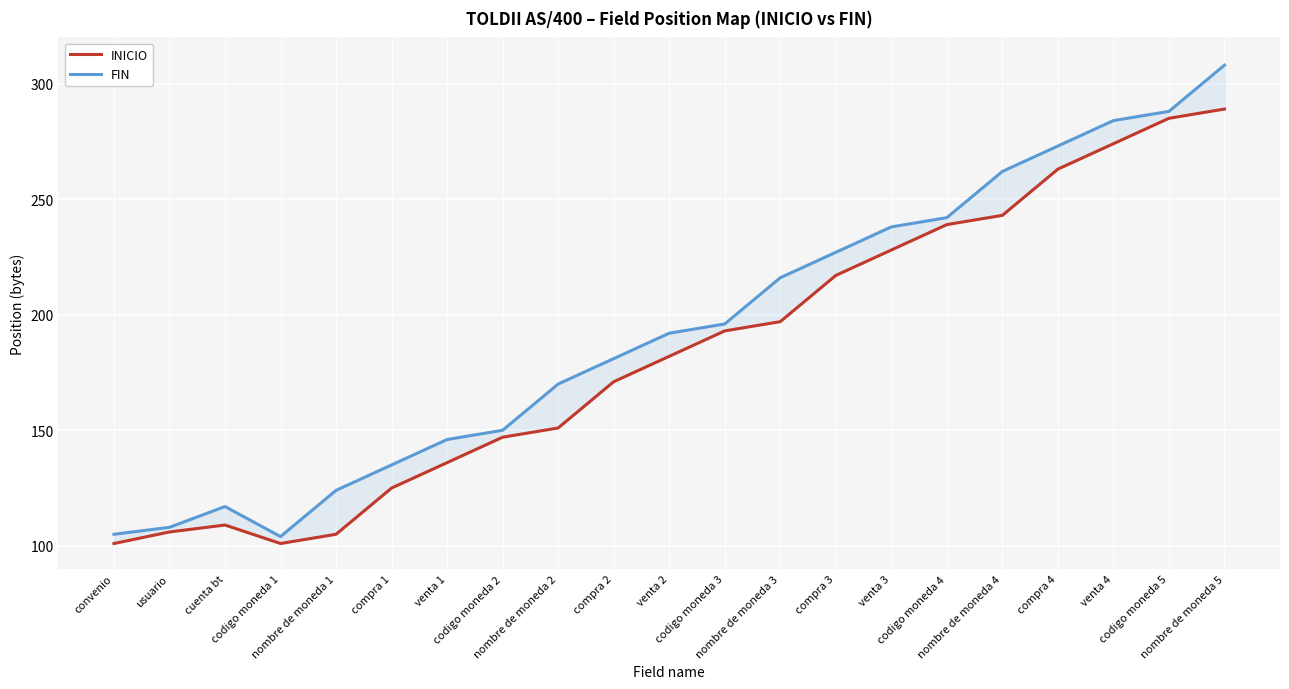

Rank the series at venta 4 from highest to lowest value.

FIN, INICIO